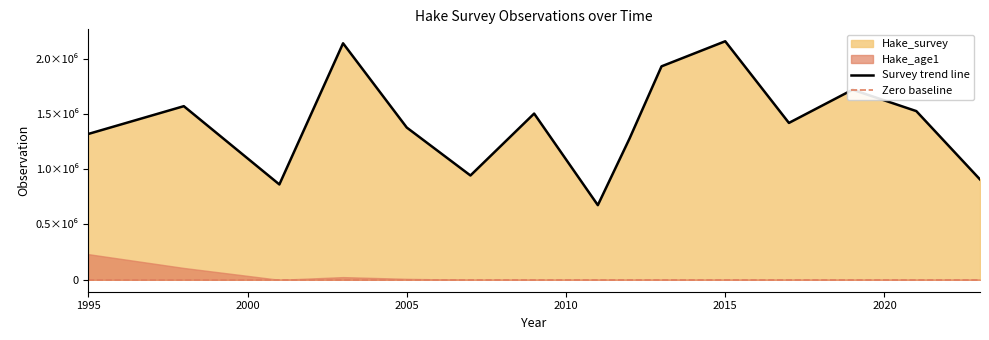

Approximately how many times larger is the value at 2013 compared to 2023?

2.1